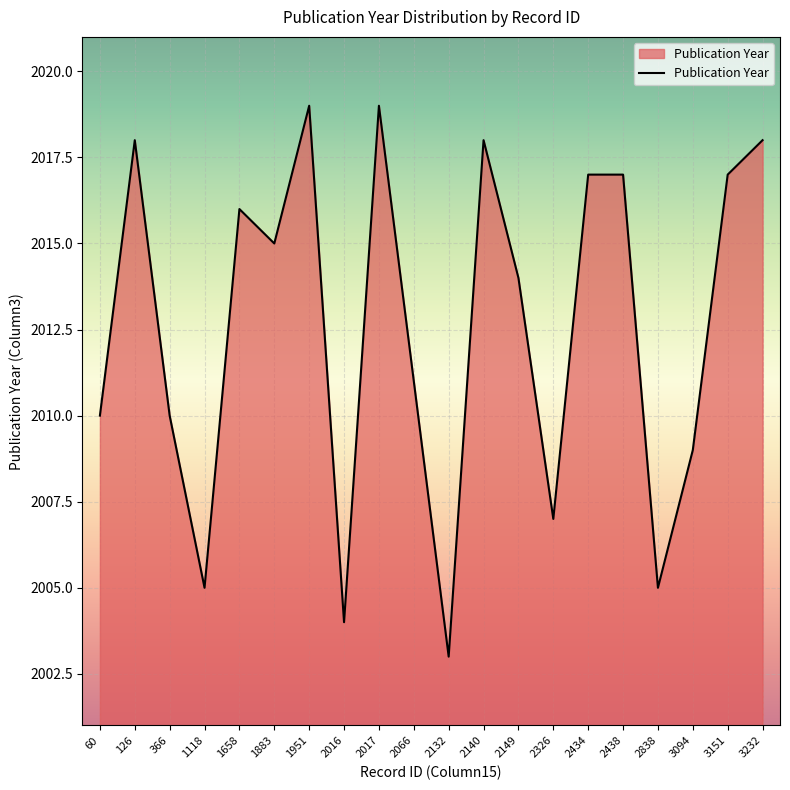

What is the change in value from 1883 to 2140?

+3